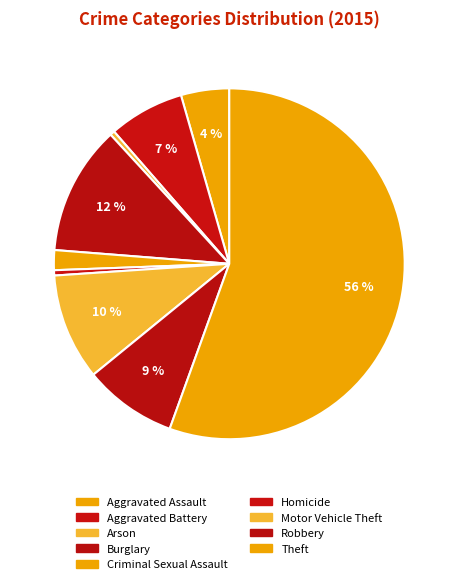

To the nearest percent, what is the difference between the Burglary and Theft slice percentages?

44%